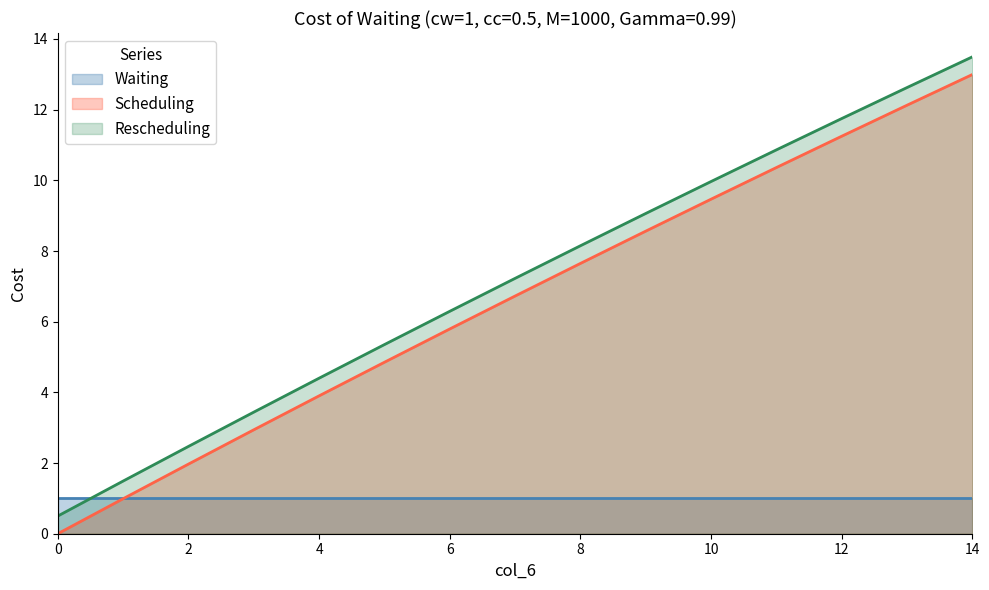

What is the maximum value shown in the chart?

13.5